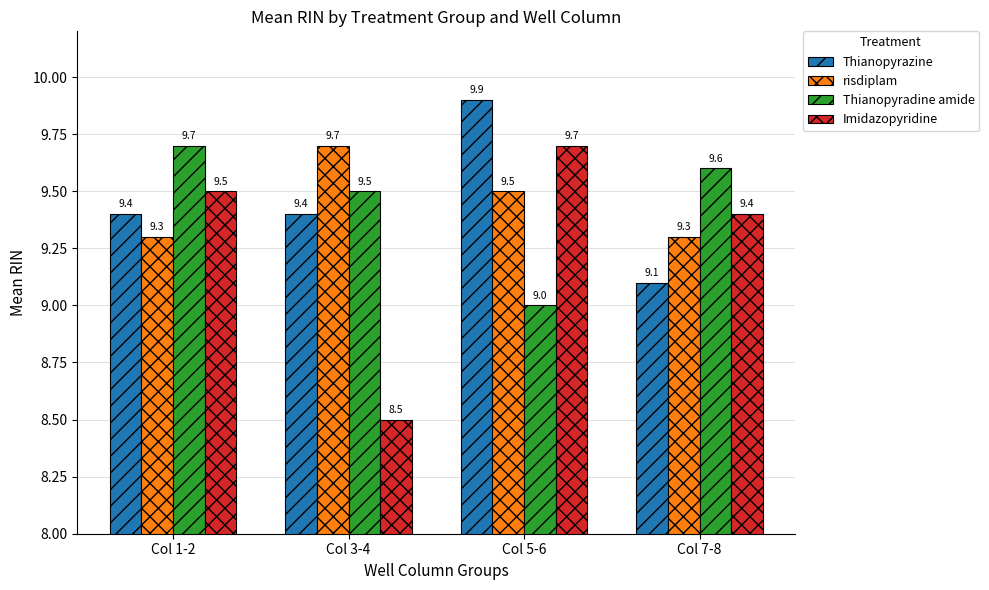

Does the chart contain any negative values?

No